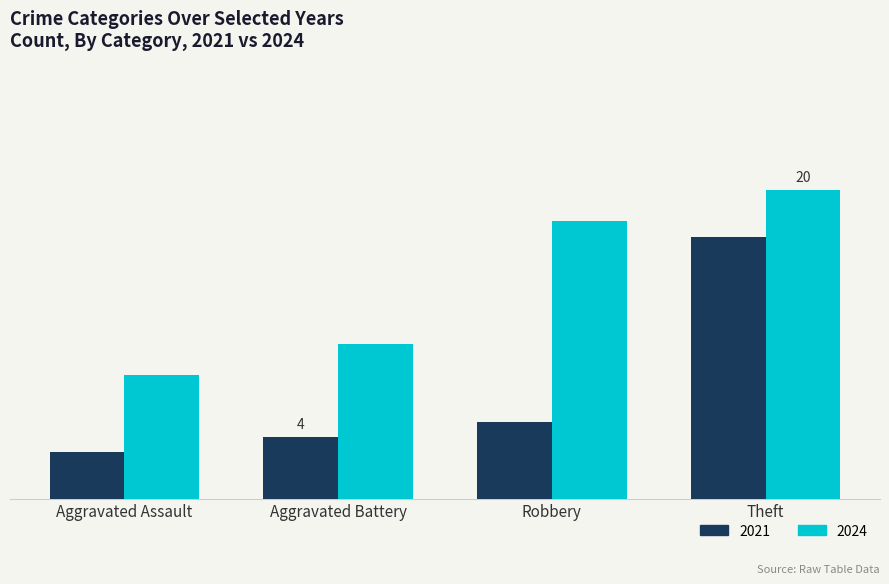

Reading right to left, list all the values displayed in this chart.

2021: Theft=17	Robbery=5	Aggravated Battery=4	Aggravated Assault=3
2024: Theft=20	Robbery=18	Aggravated Battery=10	Aggravated Assault=8